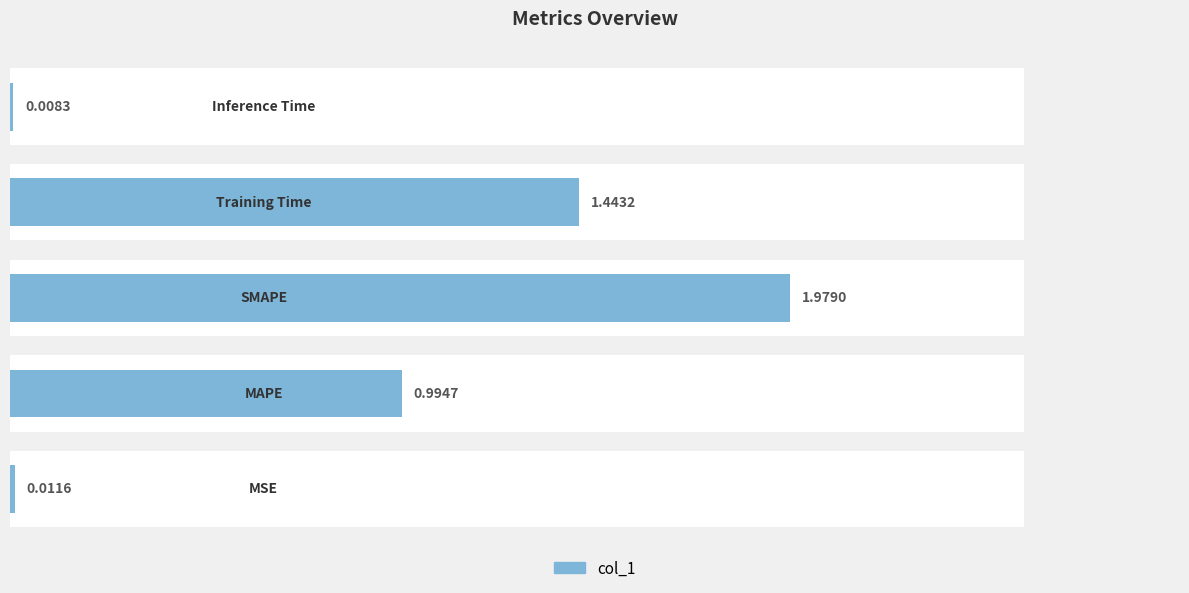

Does the chart contain stacked bars?

No